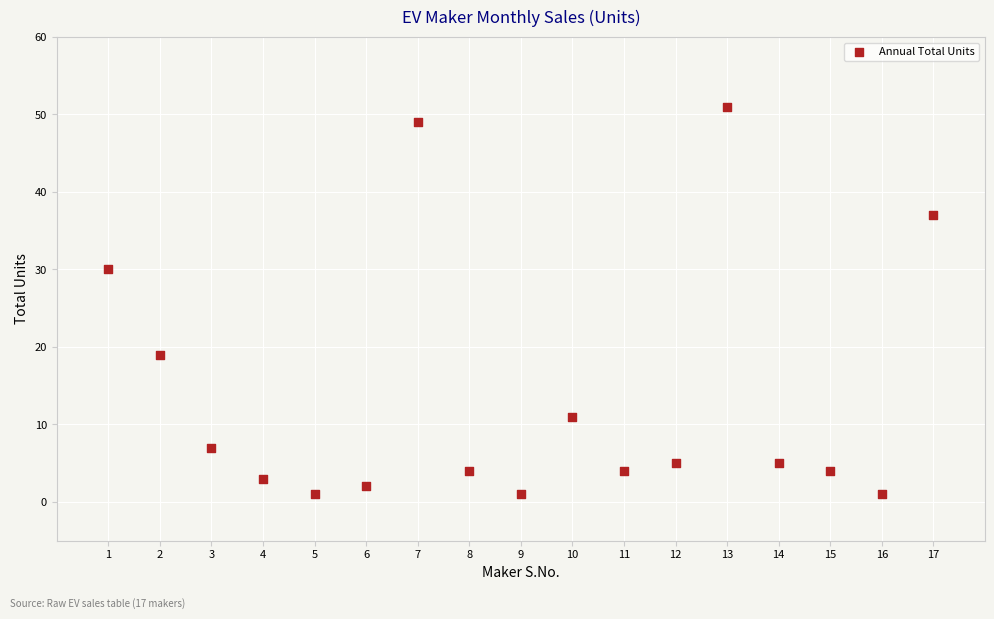

What Y value in the scatter plot is closest to 26?

30